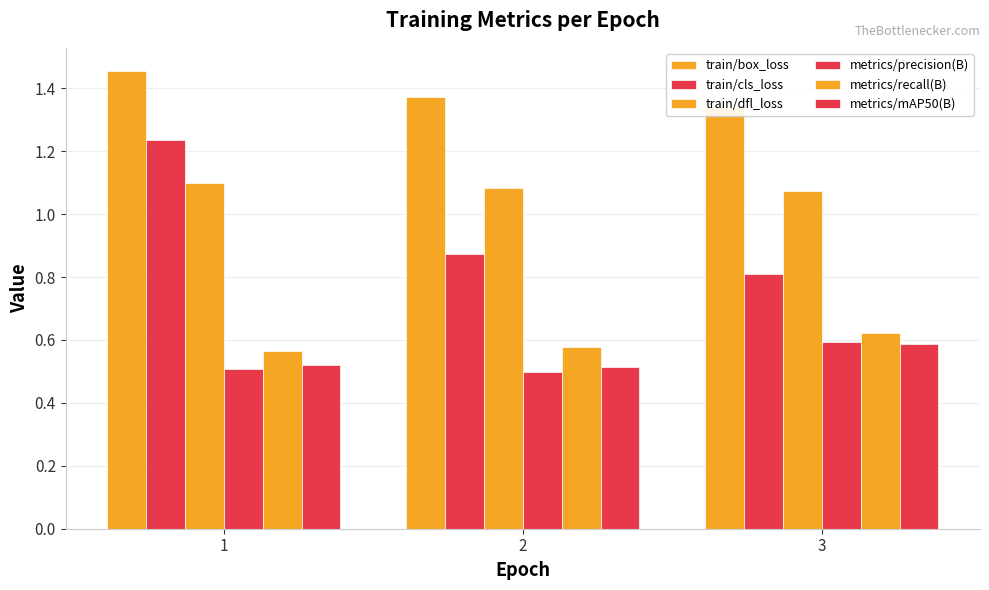

Reading left to right, what are all the values shown in this chart?

train/box_loss: 1=1.5	2=1.4	3=1.3
train/cls_loss: 1=1.2	2=0.9	3=0.8
train/dfl_loss: 1=1.1	2=1.1	3=1.1
metrics/precision(B): 1=0.5	2=0.5	3=0.6
metrics/recall(B): 1=0.6	2=0.6	3=0.6
metrics/mAP50(B): 1=0.5	2=0.5	3=0.6